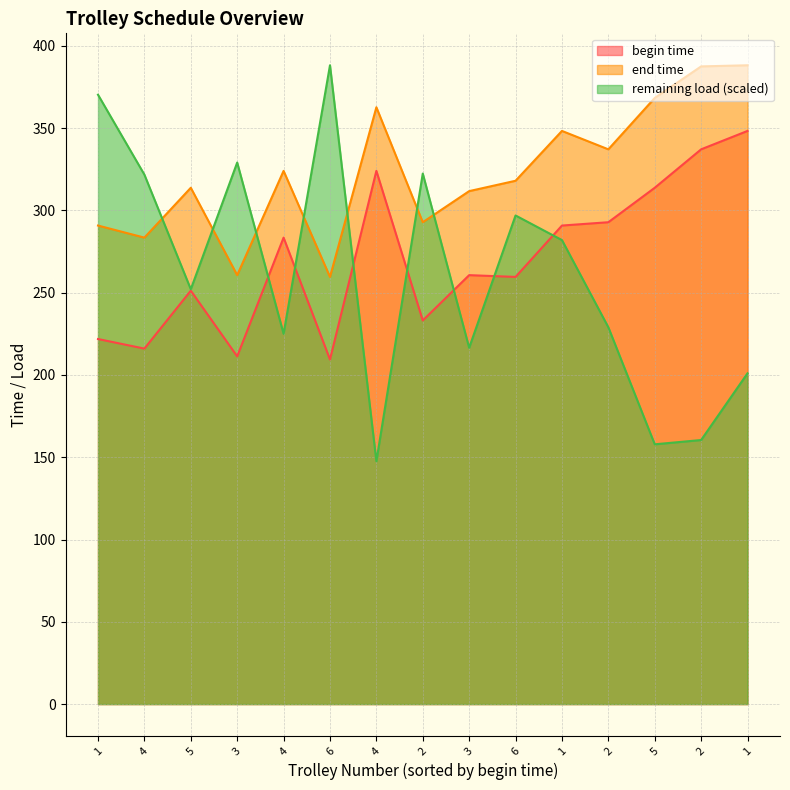

How many interior local peaks does the remaining load series have?

4